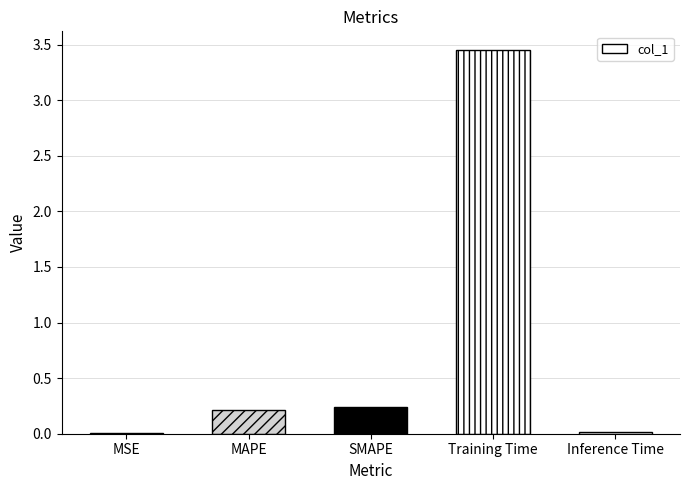

What is the sum of the values at SMAPE and Inference Time?

0.3